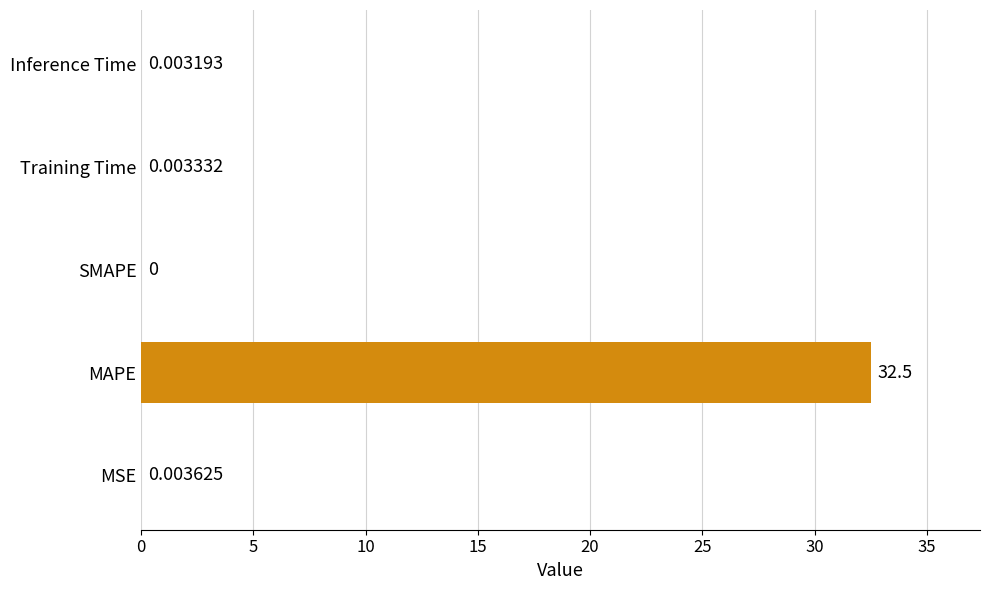

Where is the data nearest to the value 16?

MSE